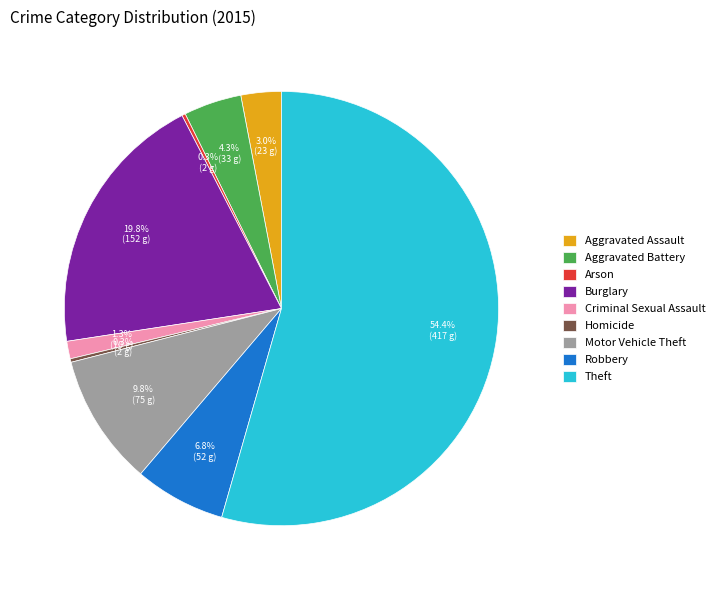

Is it true that Burglary is 20% of the pie?

True